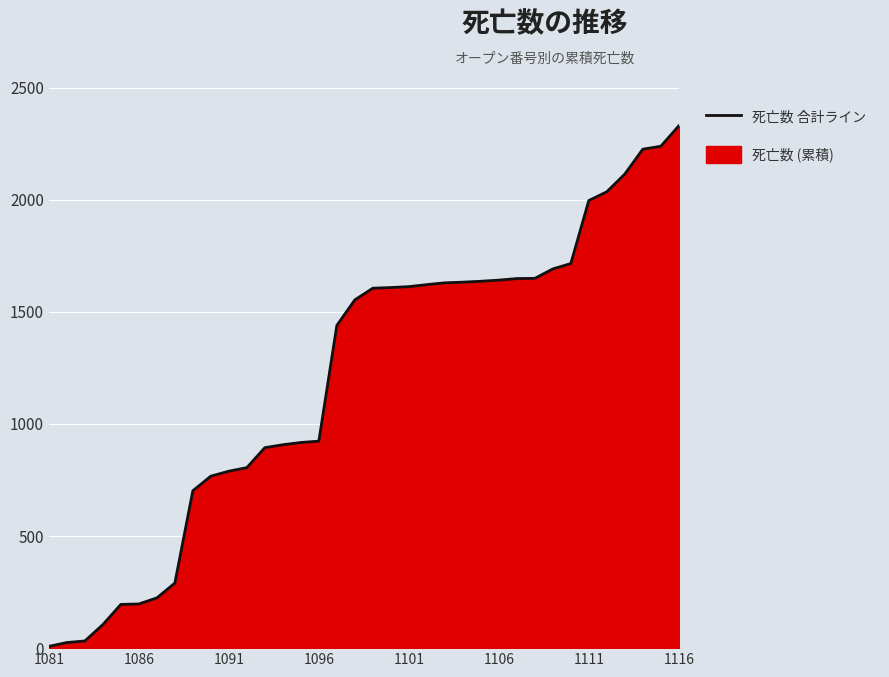

Approximately how many times larger is the value at 1106 compared to 1096?

1.8